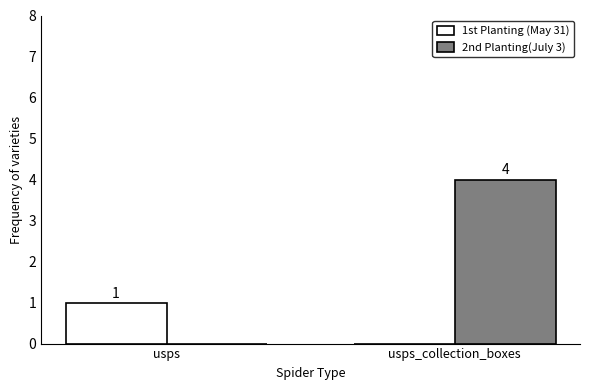

Is it true that 1st Planting (May 31) equals 0 at usps_collection_boxes?

True